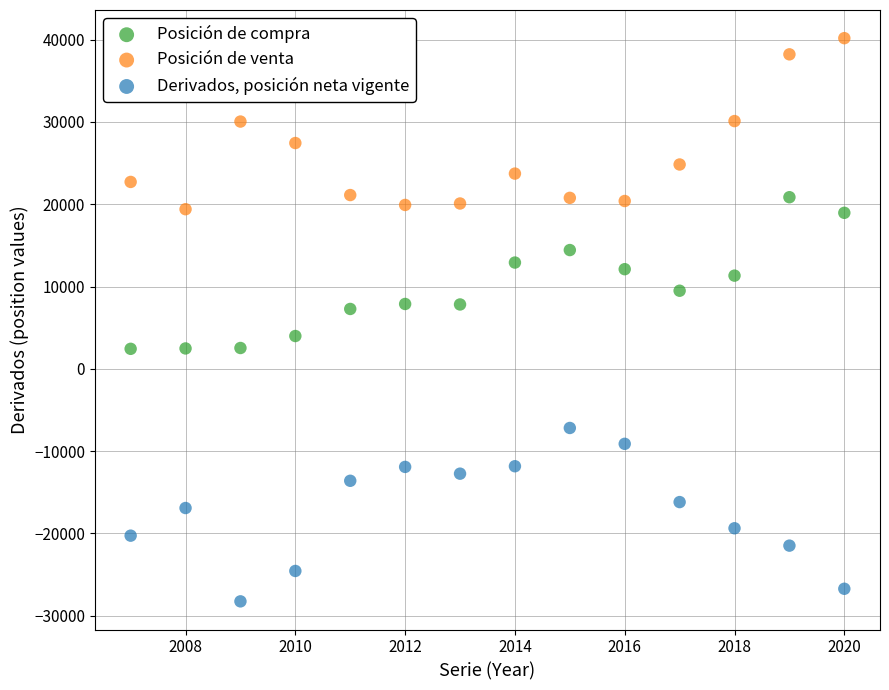

What is the X range (max minus min) for the scatter plot?

13